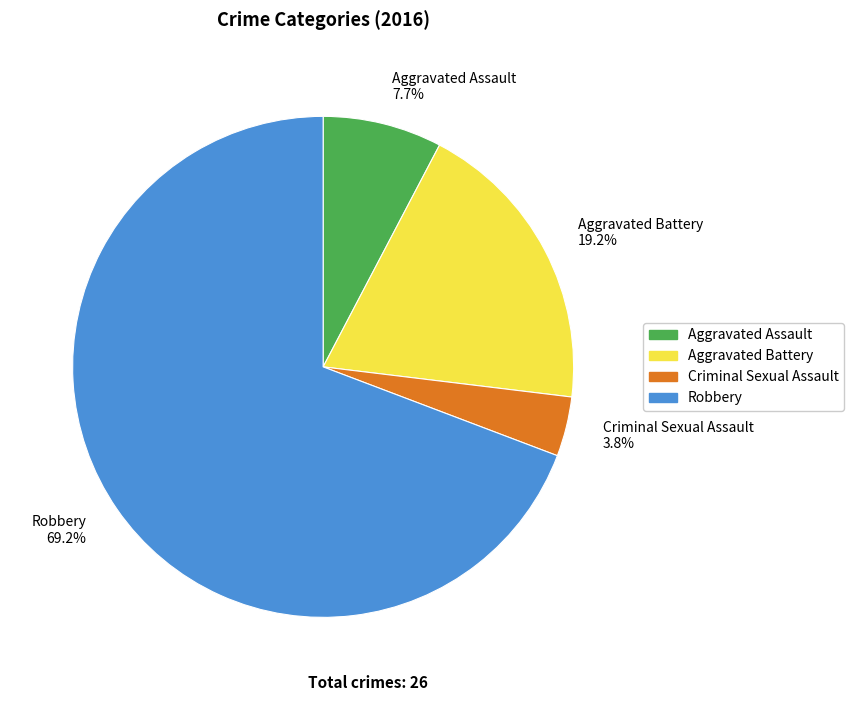

What is the majority slice?

Robbery